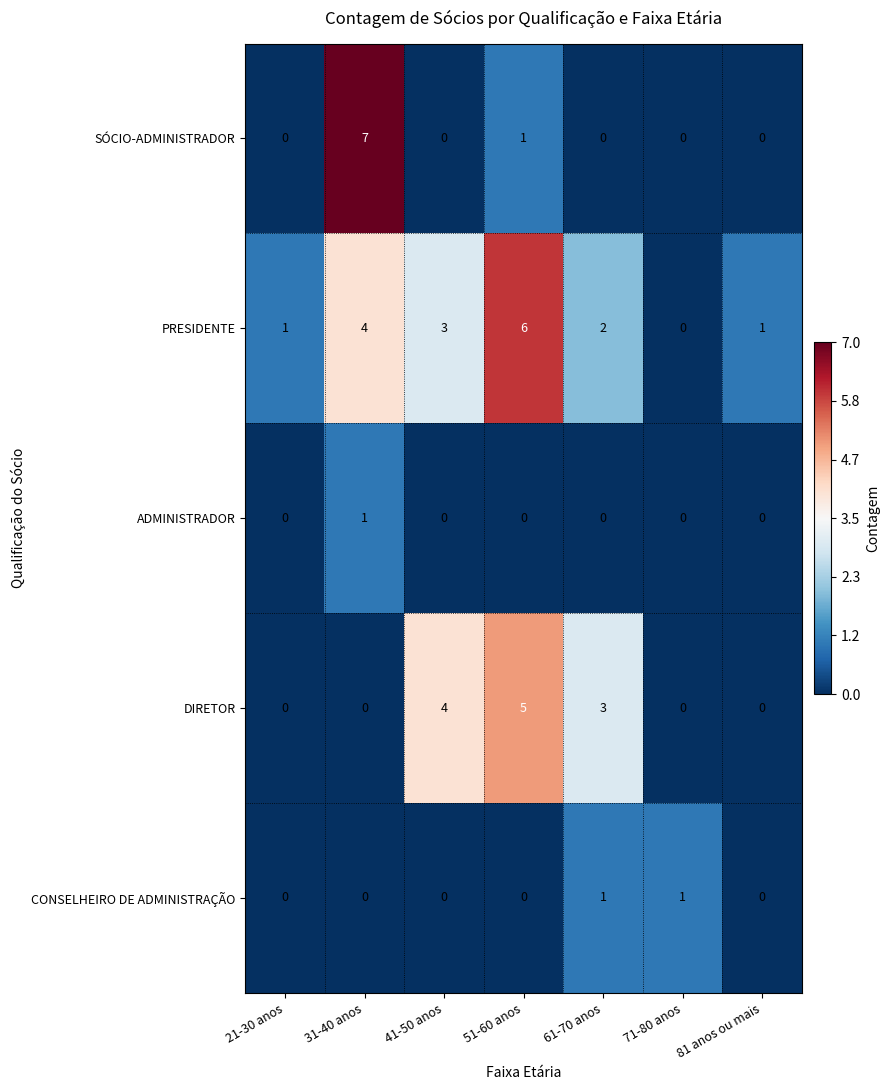

Where is PRESIDENTE nearest to the value 3?

41-50 anos